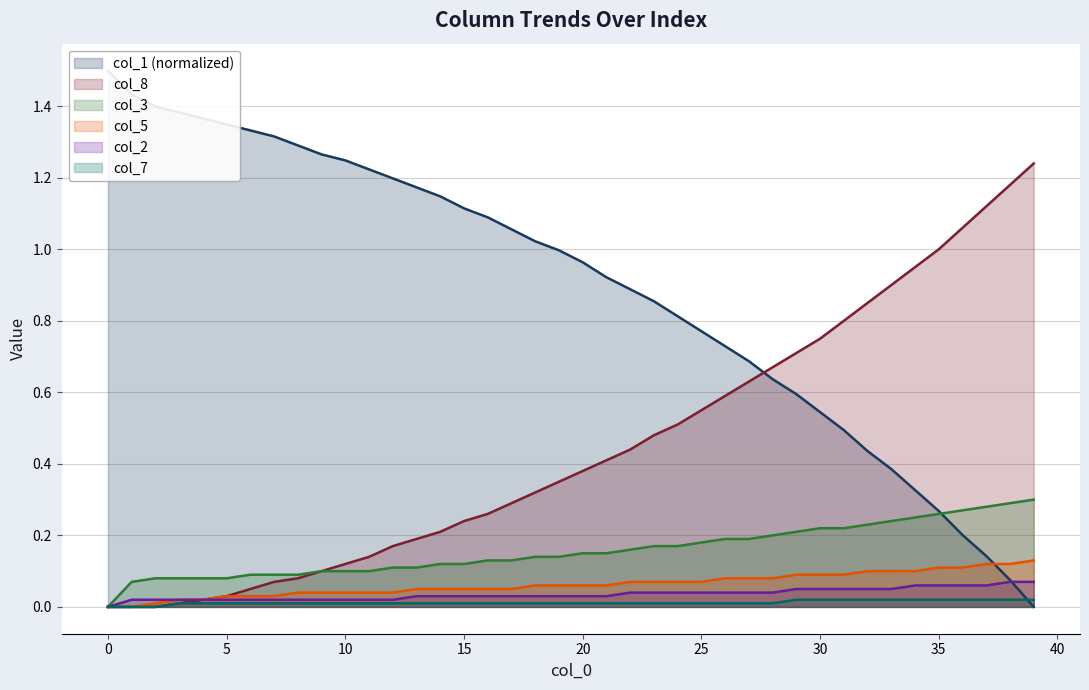

True or false: col_8 and col_5 intersect in this chart.

False